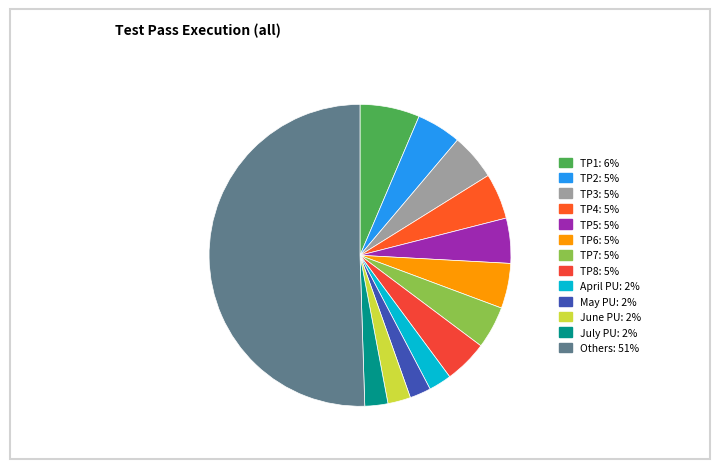

Count the number of slices in the pie.

13